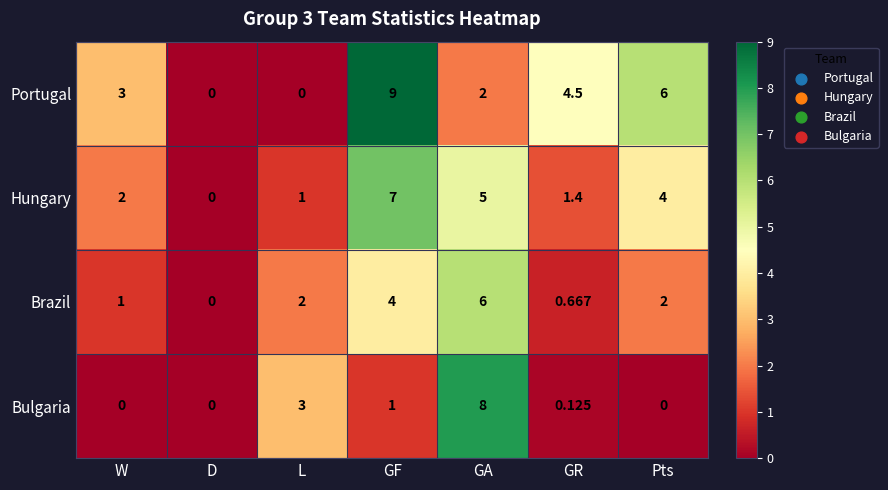

At which label is Portugal closest to 4?

GR